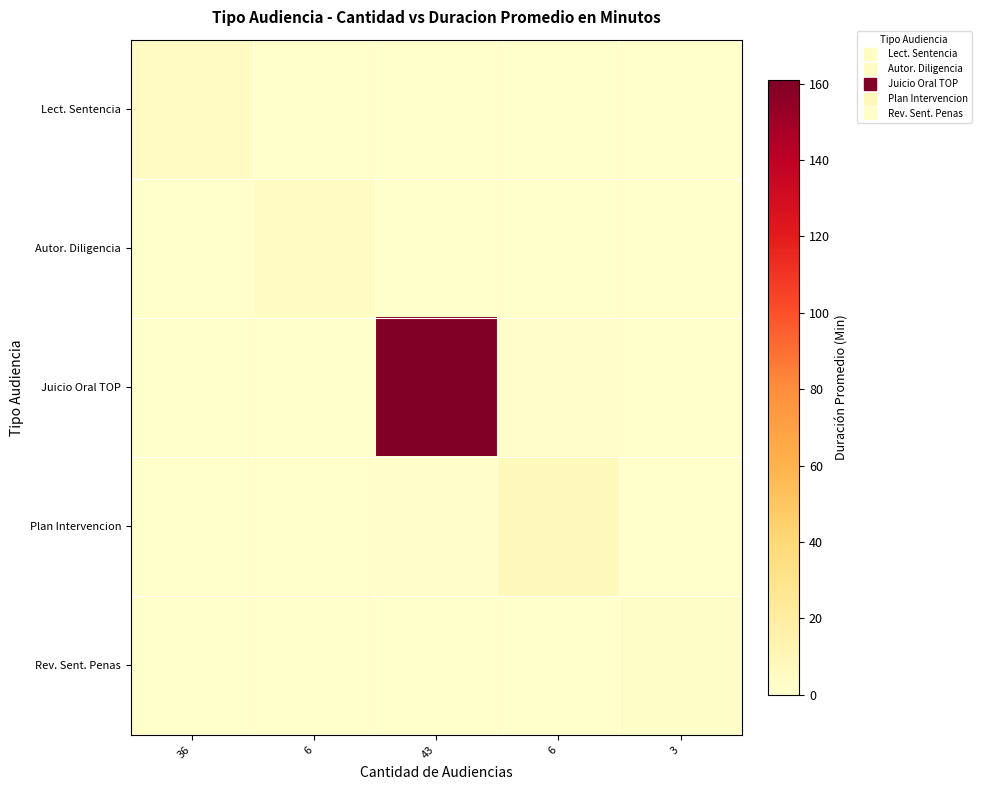

Reading left to right, transcribe all the data shown in this chart.

Lect. Sentencia: 36=4.0	6=0.0	43=0.3	6=0.0	3=0.0
Autor. Diligencia: 36=0.0	6=5.0	43=0.4	6=0.0	3=0.0
Juicio Oral TOP: 36=0.3	6=0.4	43=161.0	6=0.6	3=0.2
Plan Intervencion: 36=0.0	6=0.0	43=0.6	6=8.0	3=0.0
Rev. Sent. Penas: 36=0.0	6=0.0	43=0.2	6=0.0	3=2.0